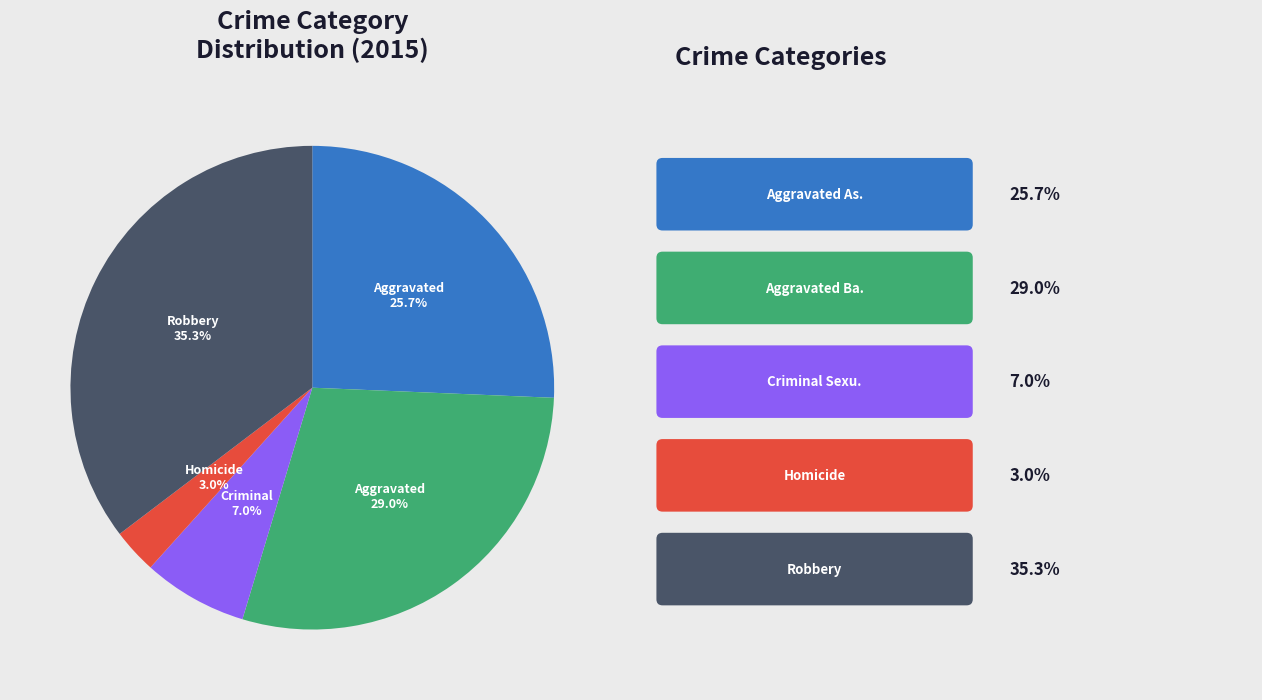

Is there a majority slice in this chart?

No